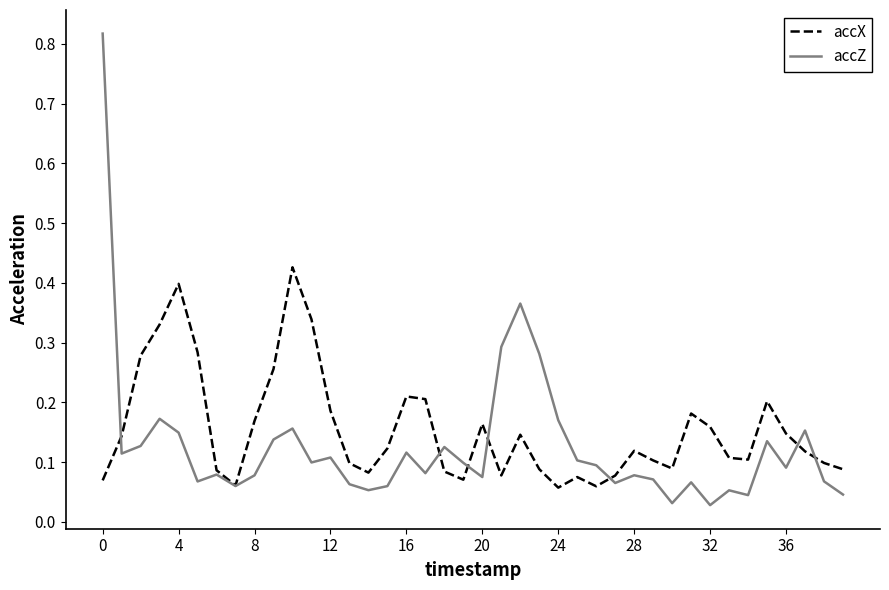

Is this an area chart (filled region under the line)?

No